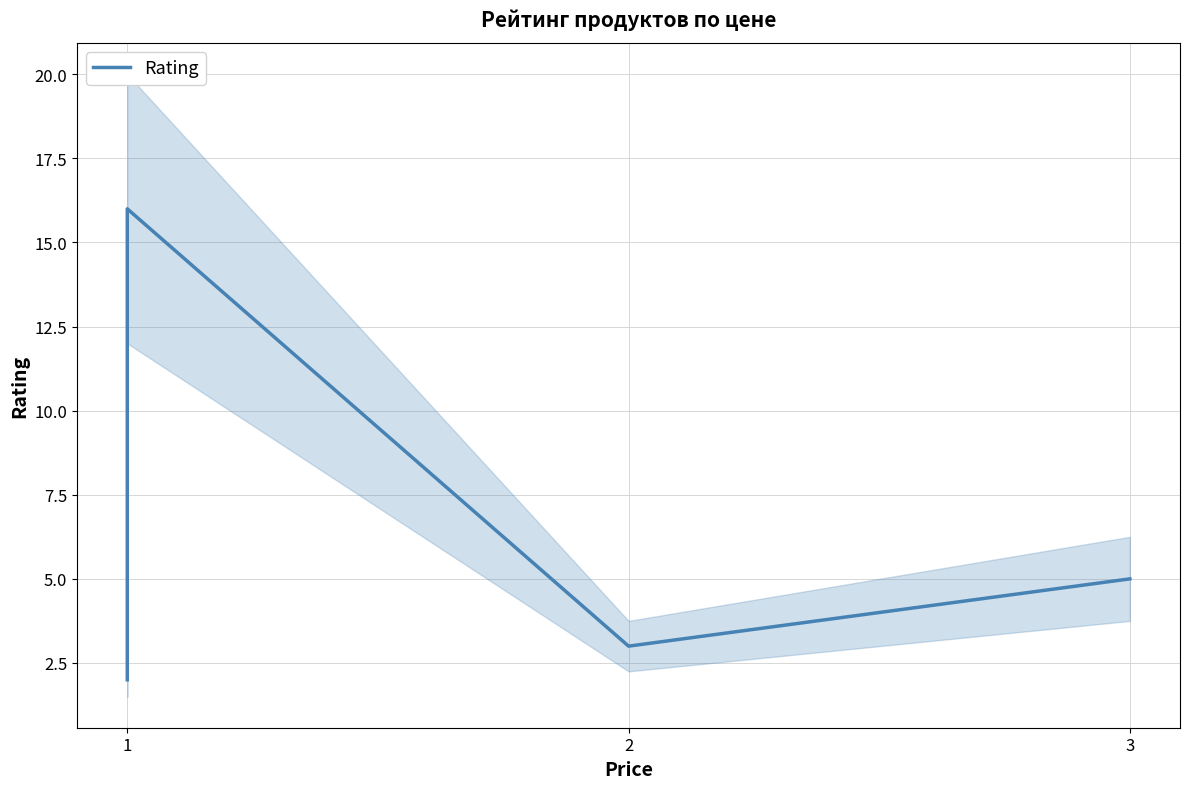

How many distinct data groups are displayed?

1